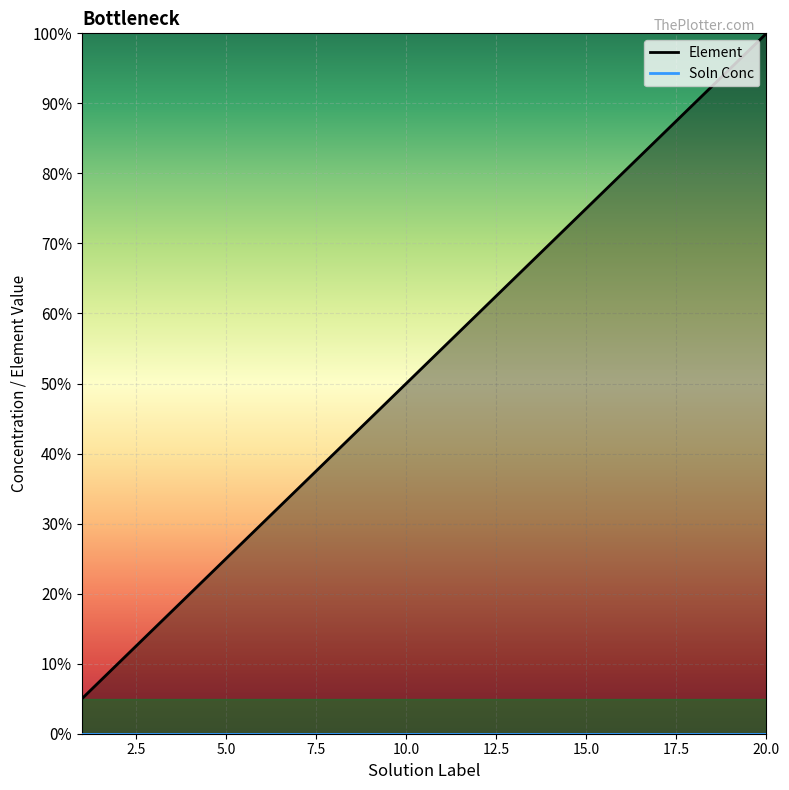

Count the number of data series in this chart.

1